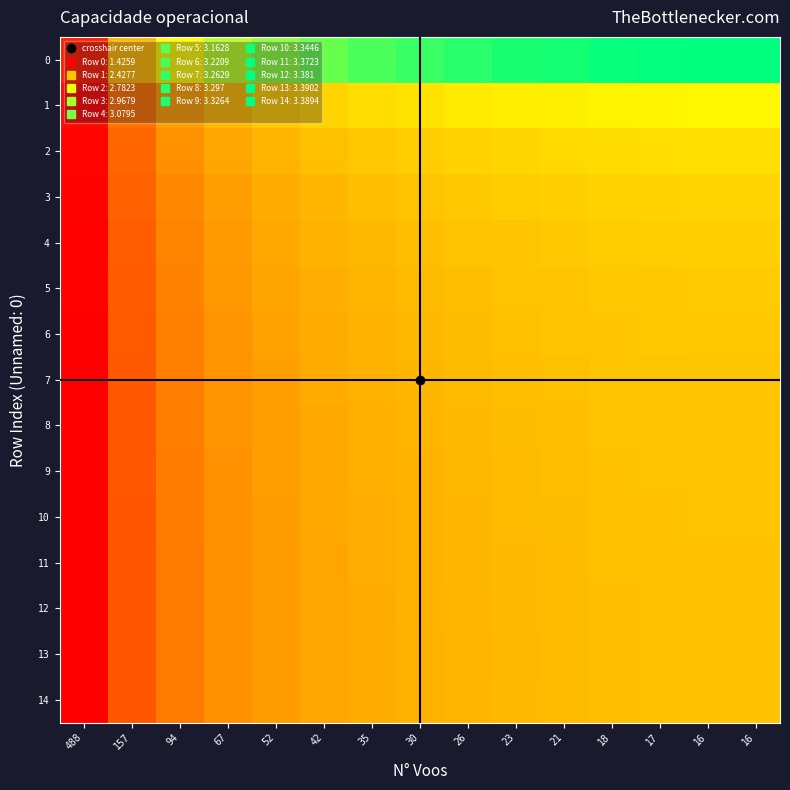

Reading right to left, list all the values displayed in this chart.

0: 16=5.7	16=5.7	17=5.7	18=5.7	21=5.6	23=5.5	26=5.5	30=5.4	35=5.2	42=5.1	52=4.9	67=4.6	94=4.1	157=3.3	488=1.4
1: 16=4.1	16=4.1	17=4.0	18=4.0	21=4.0	23=3.9	26=3.9	30=3.8	35=3.7	42=3.6	52=3.5	67=3.3	94=3.0	157=2.4	488=1.1
2: 16=3.8	16=3.8	17=3.7	18=3.7	21=3.7	23=3.7	26=3.6	30=3.5	35=3.5	42=3.4	52=3.2	67=3.1	94=2.8	157=2.3	488=1.1
3: 16=3.6	16=3.6	17=3.6	18=3.6	21=3.6	23=3.5	26=3.5	30=3.4	35=3.4	42=3.3	52=3.1	67=3.0	94=2.7	157=2.2	488=1.1
4: 16=3.6	16=3.6	17=3.5	18=3.5	21=3.5	23=3.5	26=3.4	30=3.4	35=3.3	42=3.2	52=3.1	67=2.9	94=2.6	157=2.2	488=1.0
5: 16=3.5	16=3.5	17=3.5	18=3.5	21=3.4	23=3.4	26=3.4	30=3.3	35=3.3	42=3.2	52=3.0	67=2.9	94=2.6	157=2.1	488=1.0
6: 16=3.5	16=3.5	17=3.5	18=3.5	21=3.4	23=3.4	26=3.3	30=3.3	35=3.2	42=3.1	52=3.0	67=2.9	94=2.6	157=2.1	488=1.0
7: 16=3.5	16=3.5	17=3.4	18=3.4	21=3.4	23=3.4	26=3.3	30=3.3	35=3.2	42=3.1	52=3.0	67=2.8	94=2.6	157=2.1	488=1.0
8: 16=3.4	16=3.4	17=3.4	18=3.4	21=3.4	23=3.3	26=3.3	30=3.2	35=3.2	42=3.1	52=3.0	67=2.8	94=2.6	157=2.1	488=1.0
9: 16=3.4	16=3.4	17=3.4	18=3.4	21=3.4	23=3.3	26=3.3	30=3.2	35=3.2	42=3.1	52=3.0	67=2.8	94=2.6	157=2.1	488=1.0
10: 16=3.4	16=3.4	17=3.4	18=3.4	21=3.3	23=3.3	26=3.3	30=3.2	35=3.2	42=3.1	52=3.0	67=2.8	94=2.5	157=2.1	488=1.0
11: 16=3.4	16=3.4	17=3.4	18=3.4	21=3.3	23=3.3	26=3.3	30=3.2	35=3.1	42=3.1	52=2.9	67=2.8	94=2.5	157=2.1	488=1.0
12: 16=3.4	16=3.4	17=3.4	18=3.4	21=3.3	23=3.3	26=3.3	30=3.2	35=3.1	42=3.1	52=2.9	67=2.8	94=2.5	157=2.1	488=1.0
13: 16=3.4	16=3.4	17=3.4	18=3.4	21=3.3	23=3.3	26=3.3	30=3.2	35=3.1	42=3.1	52=2.9	67=2.8	94=2.5	157=2.1	488=1.0
14: 16=3.4	16=3.4	17=3.4	18=3.4	21=3.3	23=3.3	26=3.3	30=3.2	35=3.1	42=3.1	52=2.9	67=2.8	94=2.5	157=2.1	488=1.0